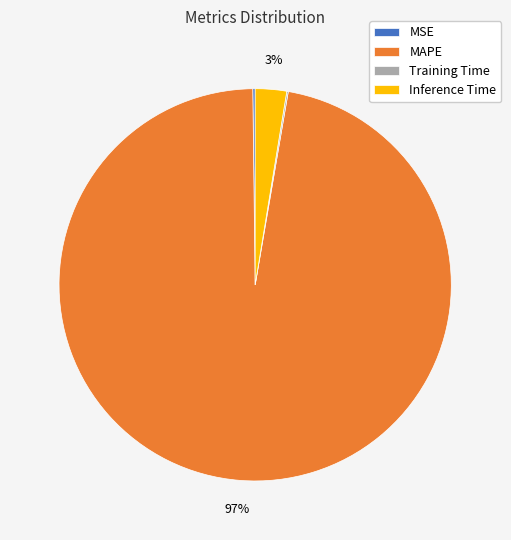

Which category has the biggest portion of the pie?

MAPE